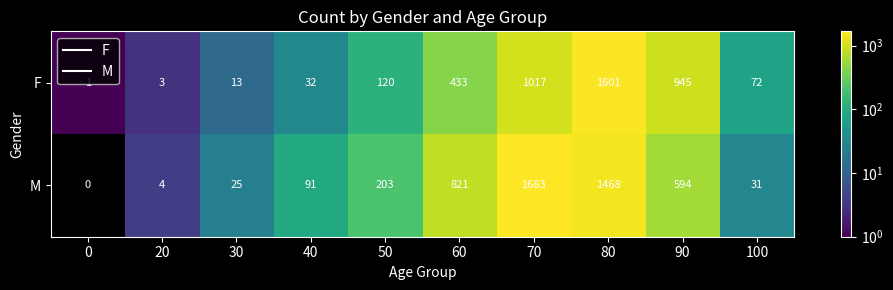

What is the sum of all F values?

4237